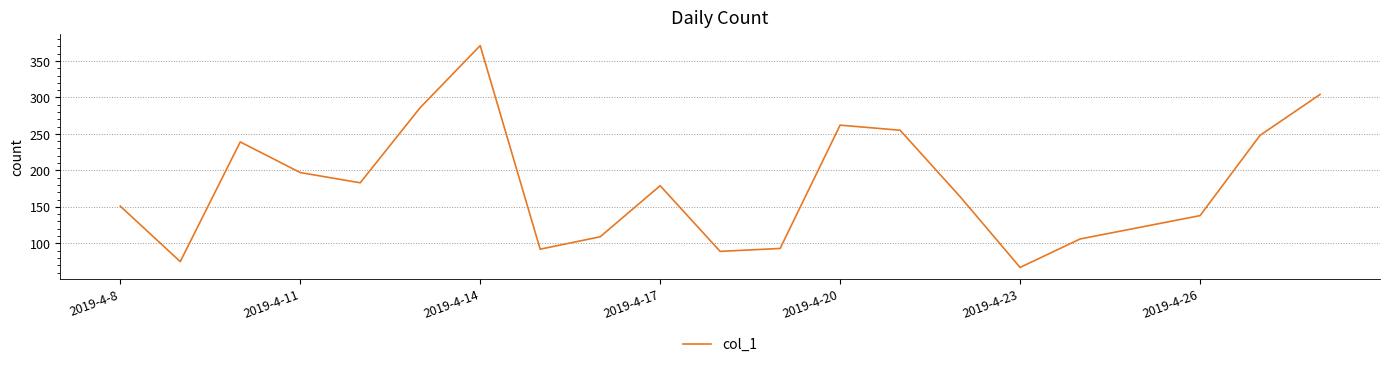

What is the maximum value shown in the chart?

371